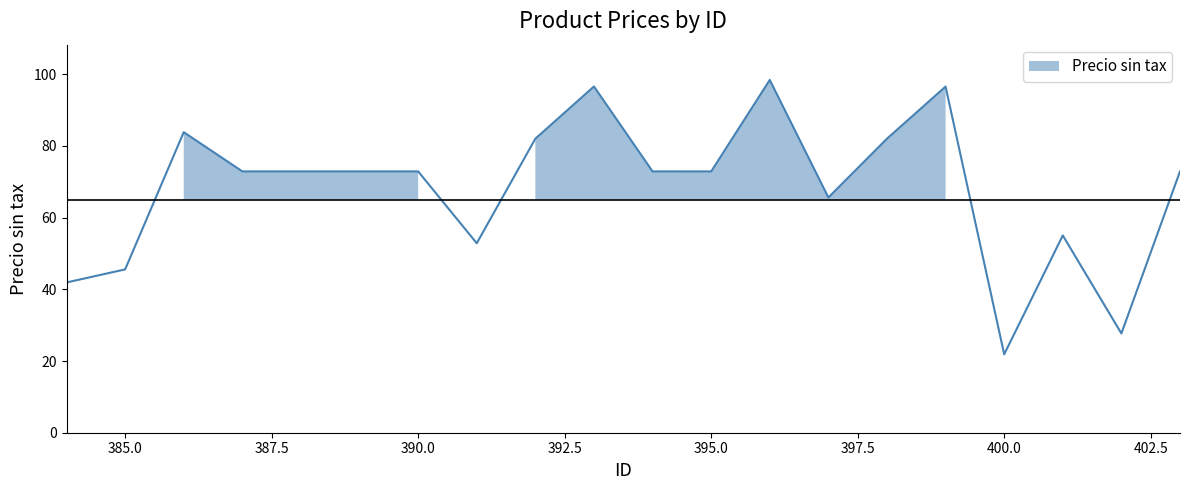

How many lines are shown in the chart?

1